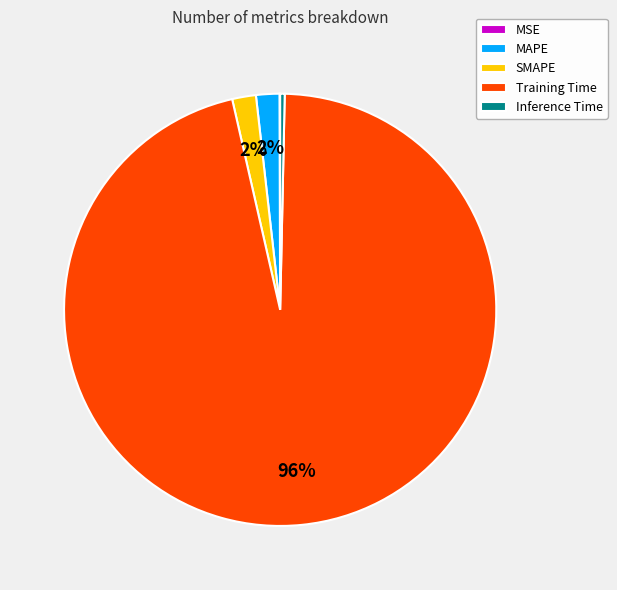

What is the majority slice?

Training Time